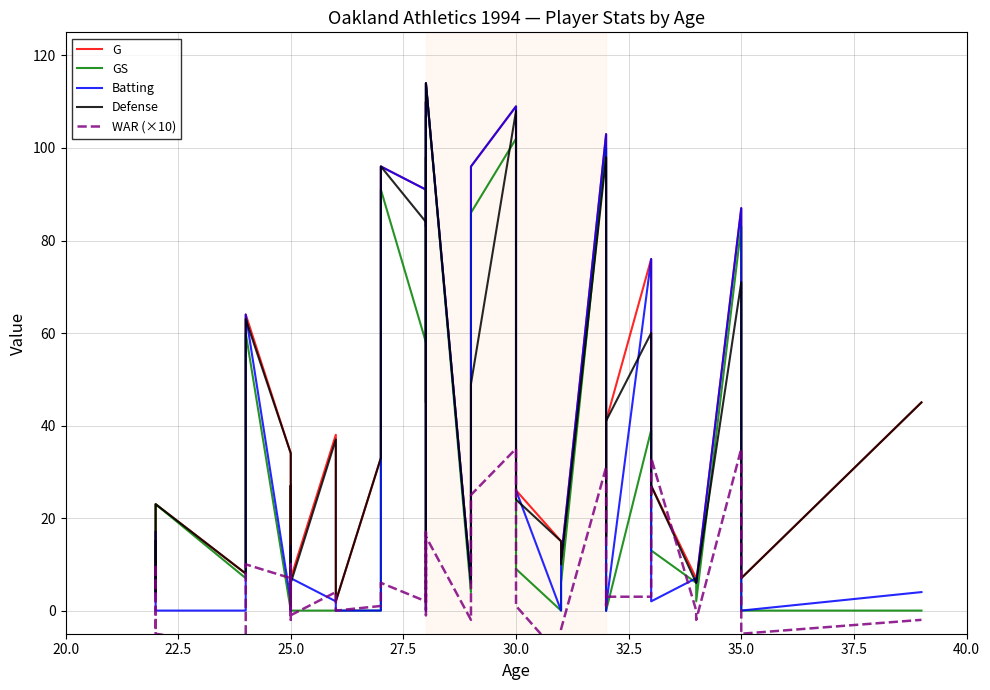

How many data points in GS are above 8?

19